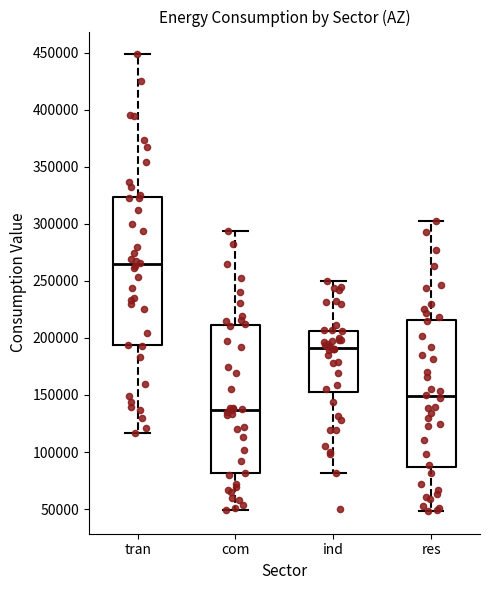

Reading left to right, transcribe this box plot: for each box, give where its median line is, the range the box spans, and where its two whiskers end, as read against the y-axis. The values are not printed on the chart, so give them approximately, as read against the axis.

tran: median 265000, box 195000 to 325000, whiskers 115000 to 450000
com: median 135000, box 80000 to 210000, whiskers 50000 to 295000
ind: median 190000, box 155000 to 205000, whiskers 80000 to 250000
res: median 150000, box 85000 to 215000, whiskers 50000 to 300000